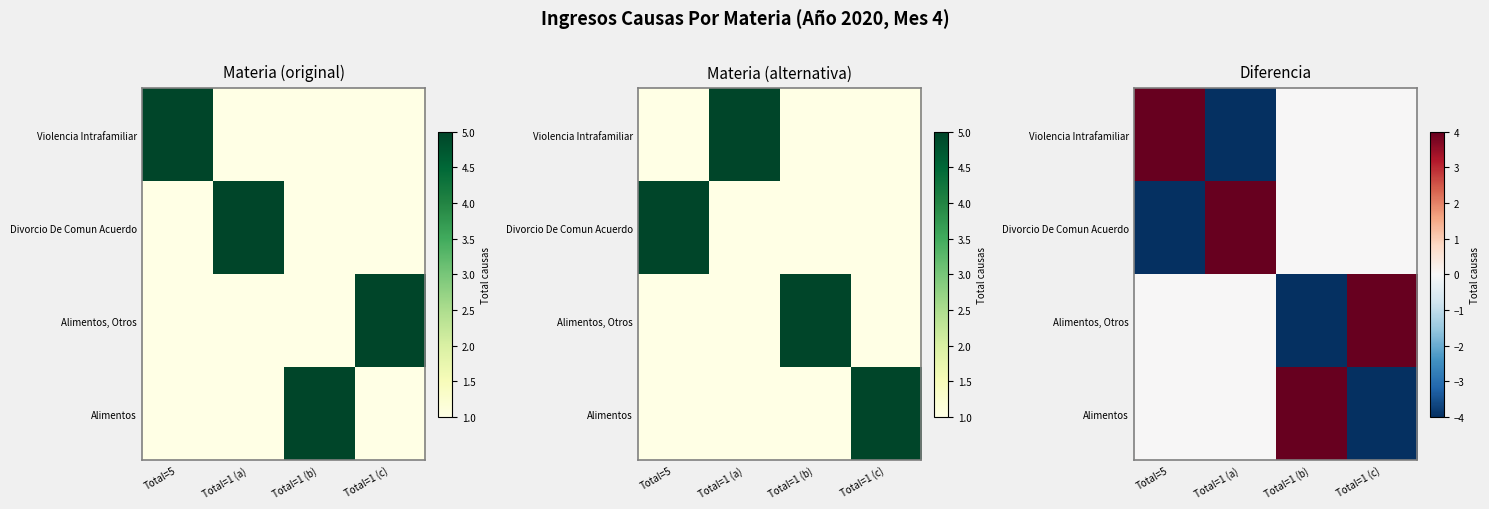

Rank the categories by Alimentos value from lowest to highest.

Total=1 (c), Total=5, Total=1 (a), Total=1 (b)